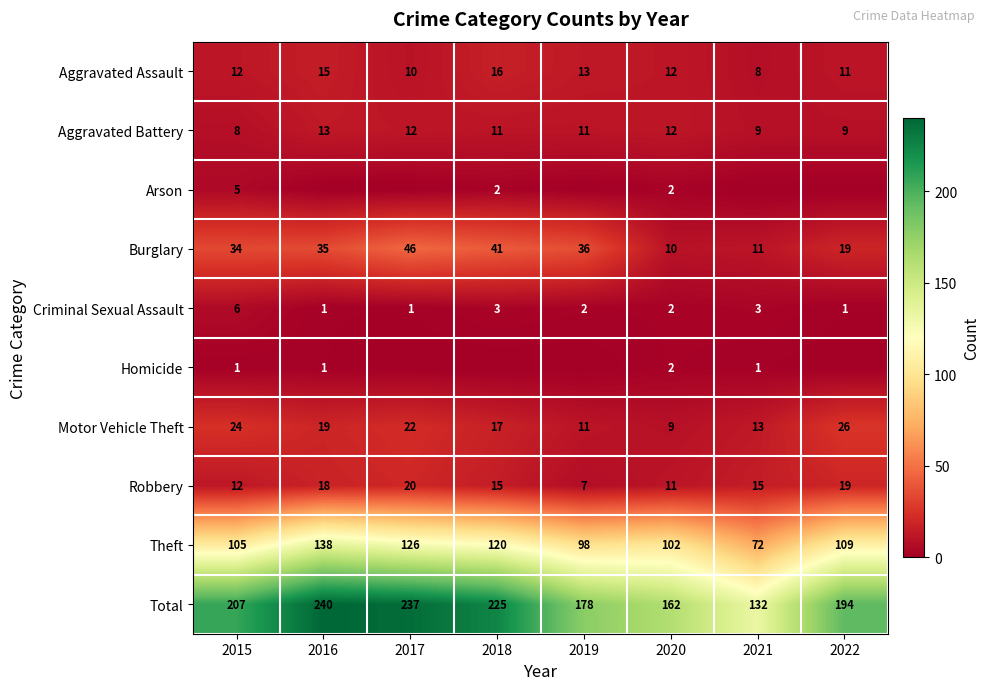

At which label does Total reach its peak?

2016